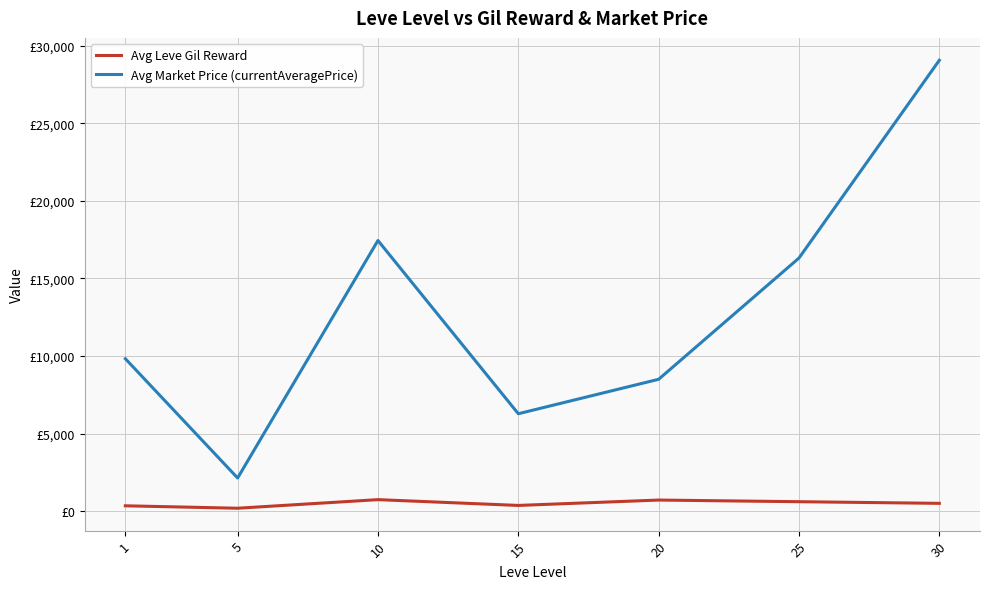

What is the total value across all series at 5?

2333.7